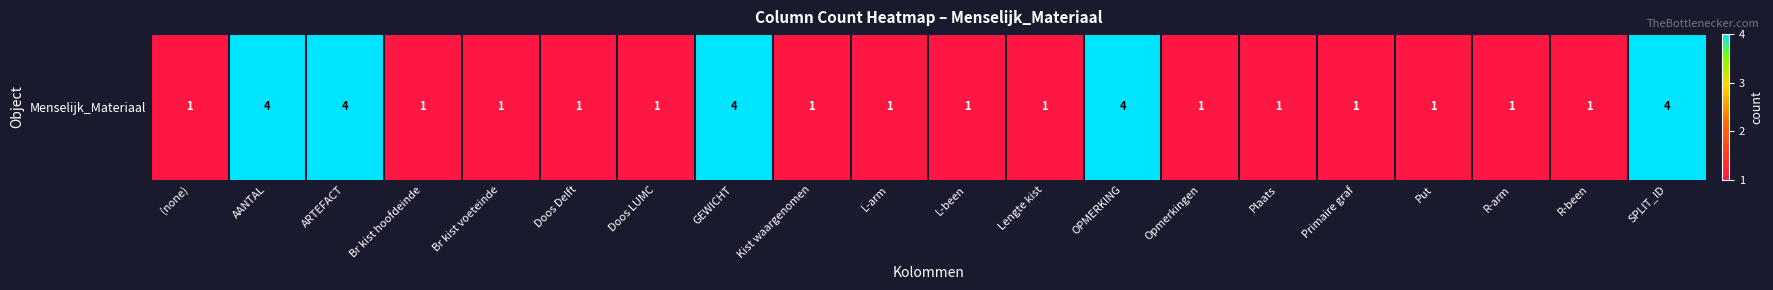

Reading left to right, transcribe all the data shown in this chart.

(none)=1	AANTAL=4	ARTEFACT=4	Br kist hoofdeinde=1	Br kist voeteinde=1	Doos Delft=1	Doos LUMC=1	GEWICHT=4	Kist waargenomen=1	L-arm=1	L-been=1	Lengte kist=1	OPMERKING=4	Opmerkingen=1	Plaats=1	Primaire graf=1	Put=1	R-arm=1	R-been=1	SPLIT_ID=4